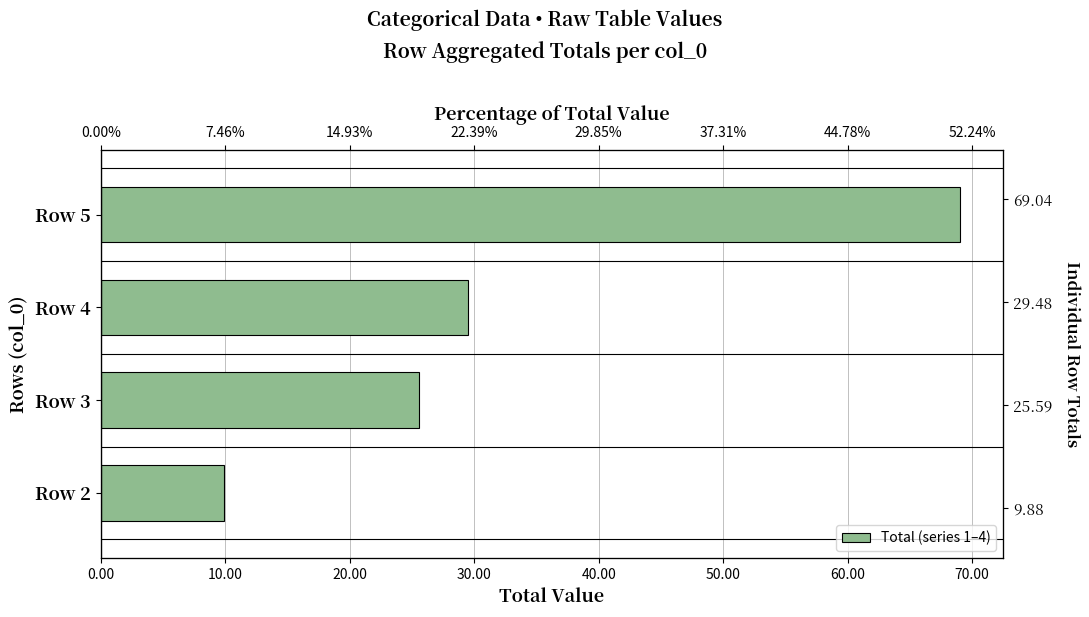

True or false: the data shows 29.5 at 20.00.

True